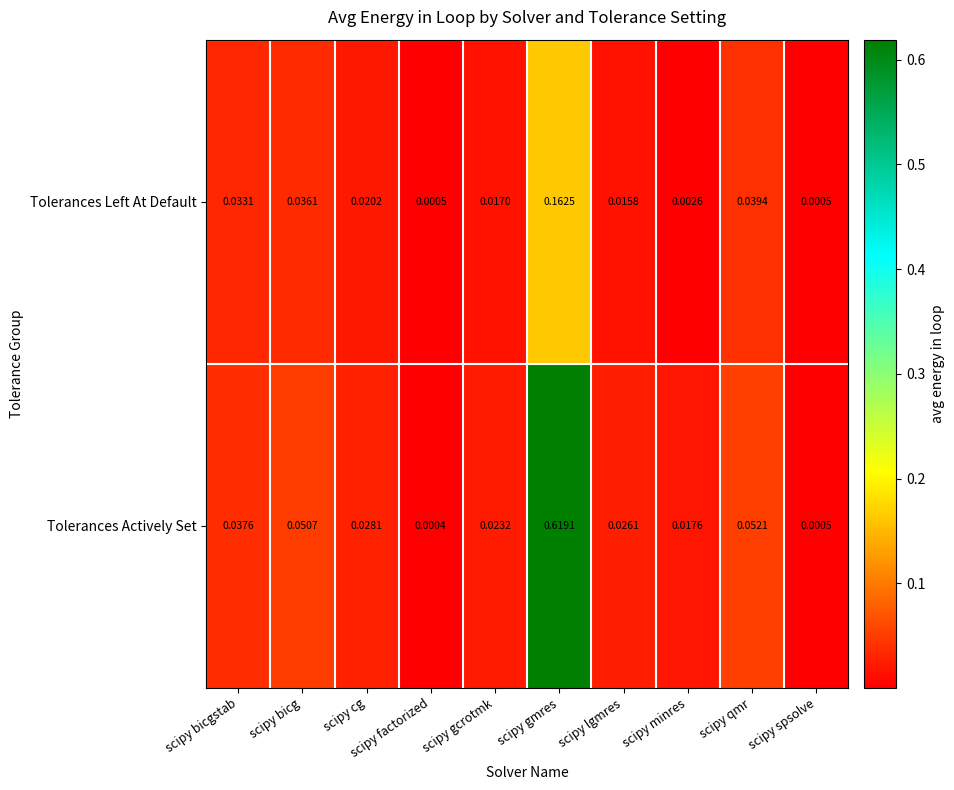

Which label corresponds to the smallest value in the chart?

scipy factorized